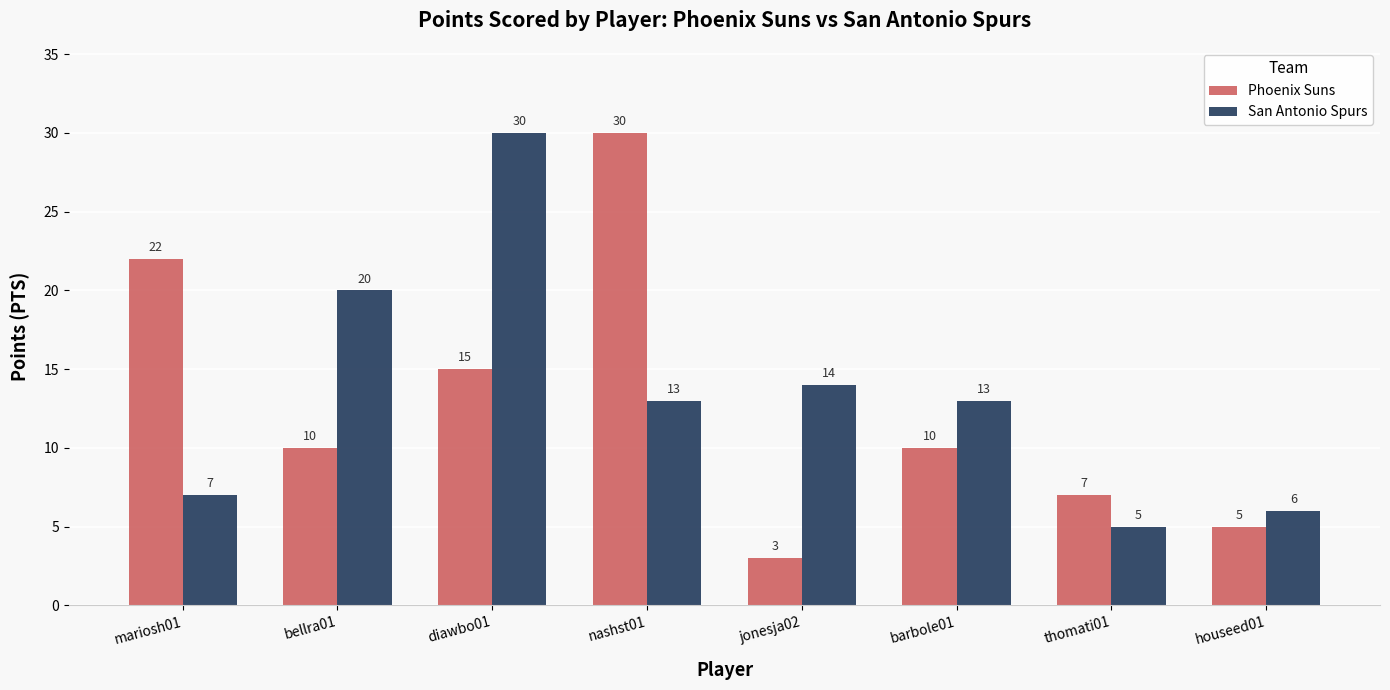

Between bellra01 and thomati01, which series saw the biggest shift?

San Antonio Spurs